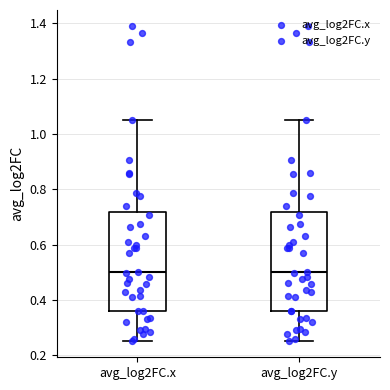

Reading left to right, read every box against the y-axis: the position of its median line, the range the box covers, and the ends of its whiskers. The values are not printed on the chart, so give them approximately, as read against the axis.

avg_log2FC.x: median 0.50, box 0.36 to 0.72, whiskers 0.26 to 1.06
avg_log2FC.y: median 0.50, box 0.36 to 0.72, whiskers 0.26 to 1.06